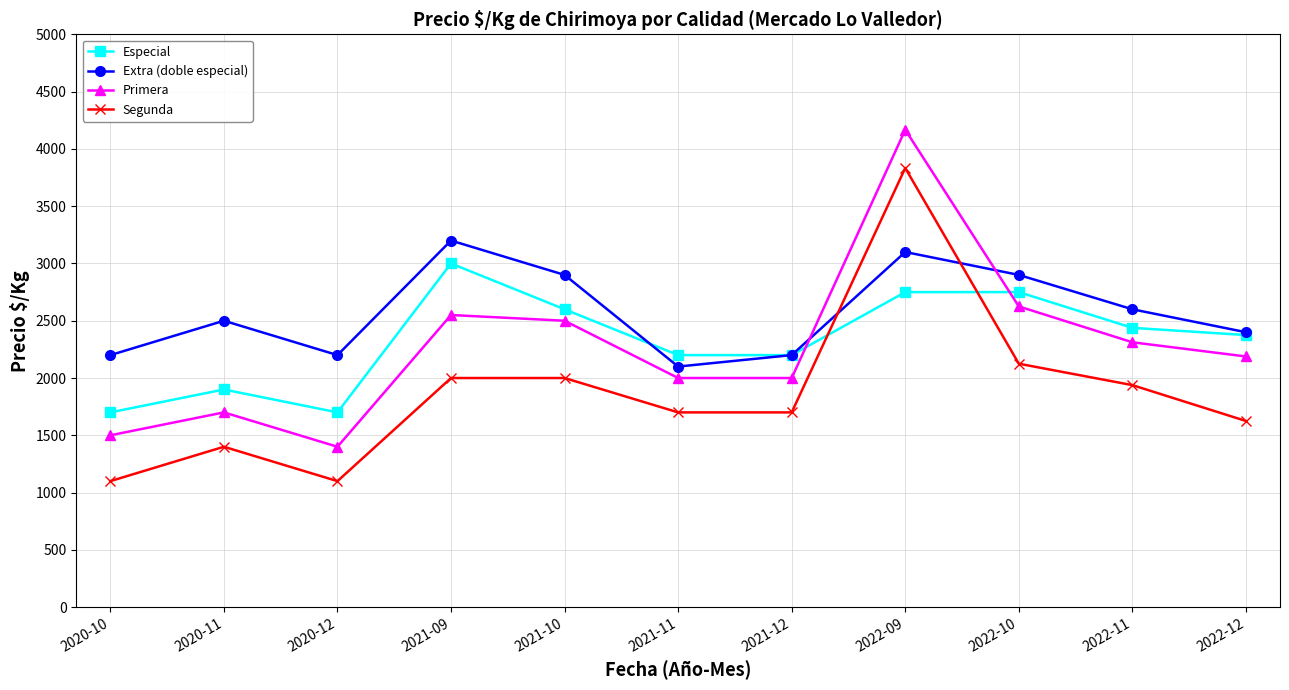

How many values in the Extra (doble especial) series are below 2500?

5